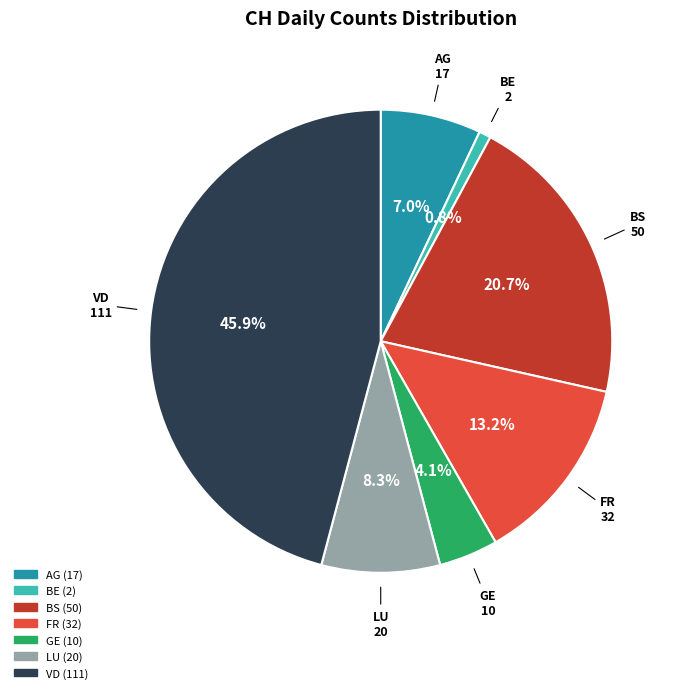

Rank the categories by value from lowest to highest.

BE, GE, AG, LU, FR, BS, VD